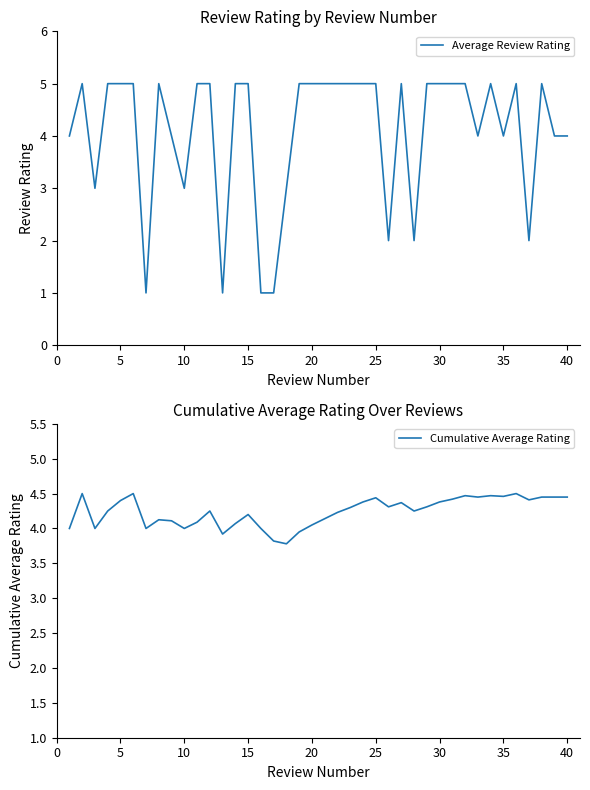

What is the value of the Average Review Rating point at the 39th from the left?

4.0